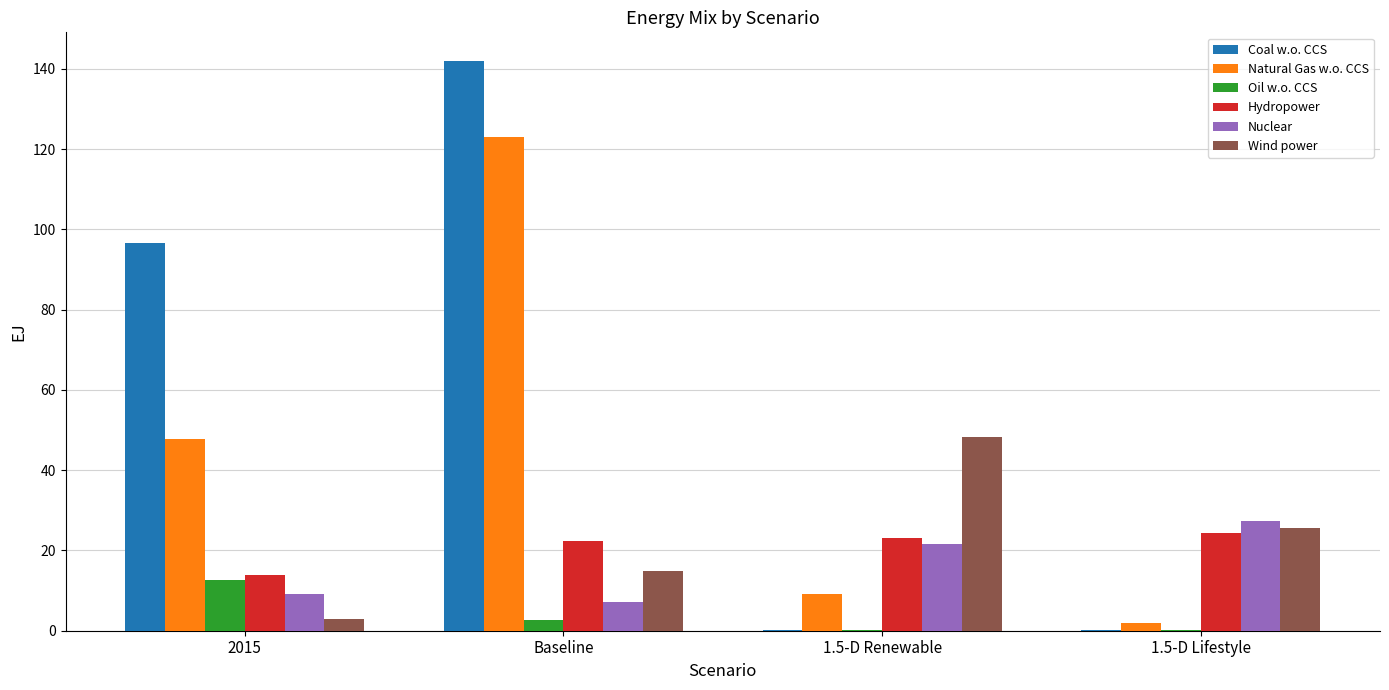

What is the approximate value of Hydropower at Baseline?

22.4